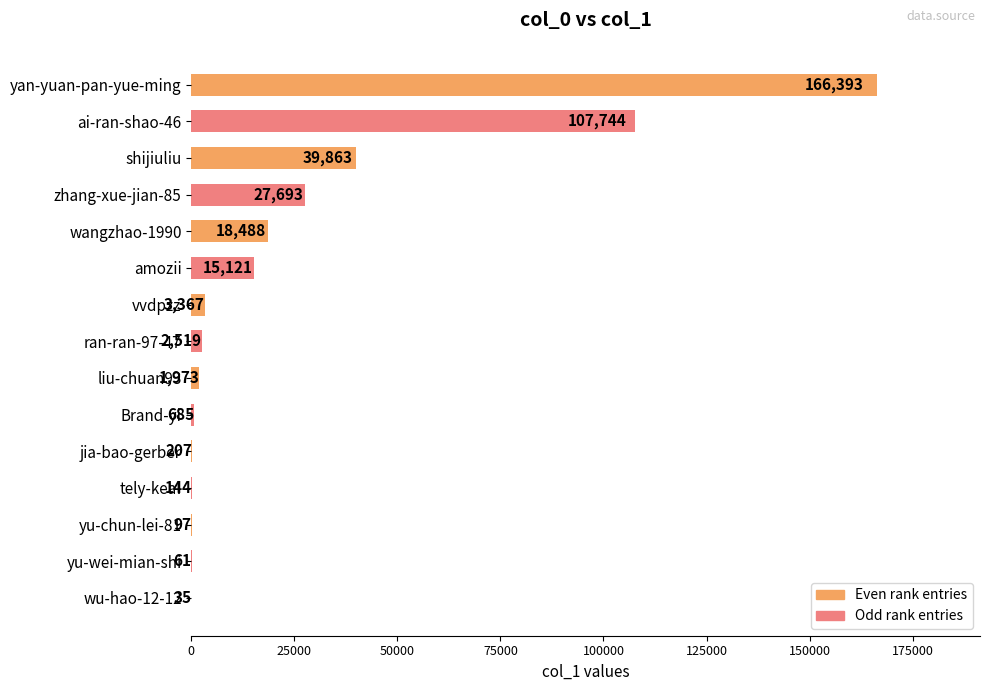

At which label is the value closest to 83214?

ai-ran-shao-46